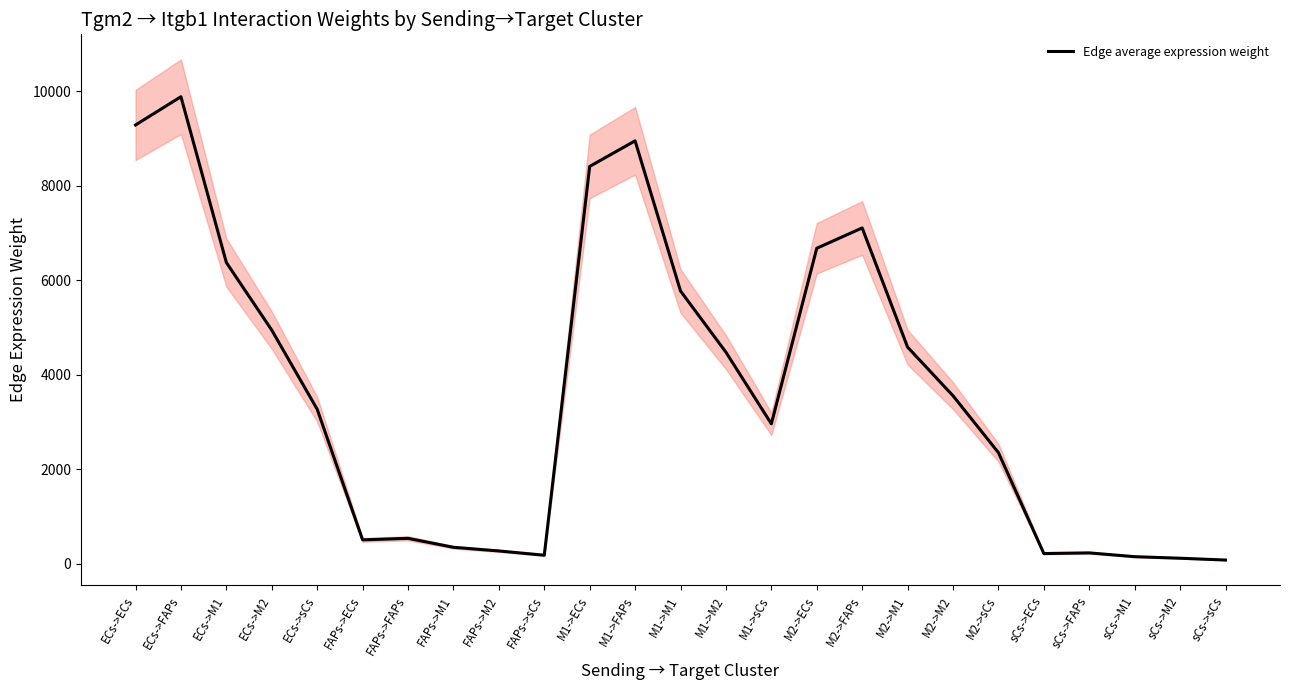

What is the maximum value shown in the chart?

9884.3